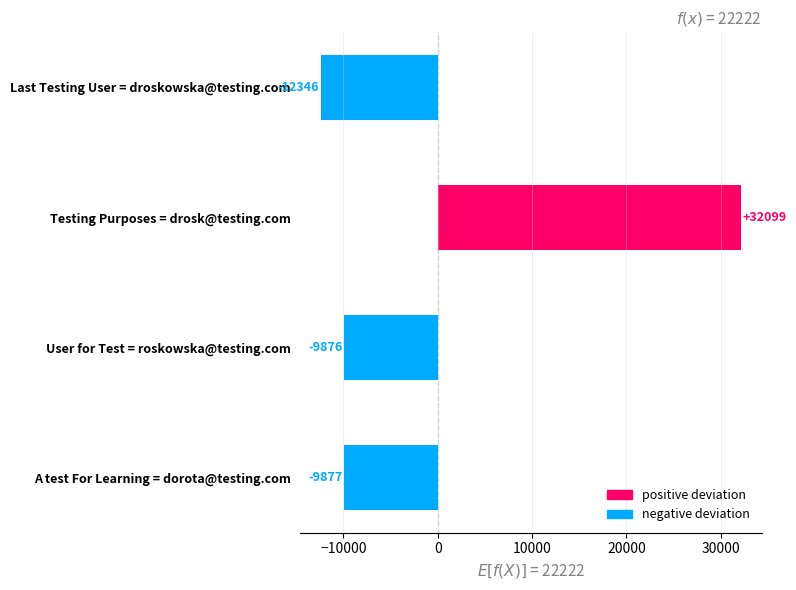

List the labels in order of value, smallest first.

Last Testing User = droskowska@testing.com, A test For Learning = dorota@testing.com, User for Test = roskowska@testing.com, Testing Purposes = drosk@testing.com